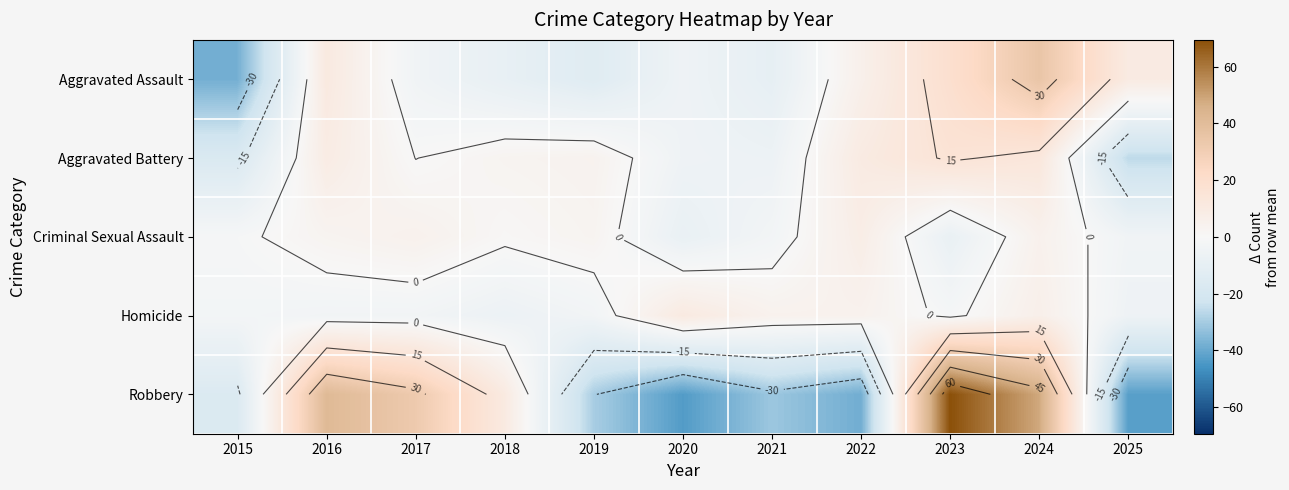

Which category has the highest value across all series?

2023